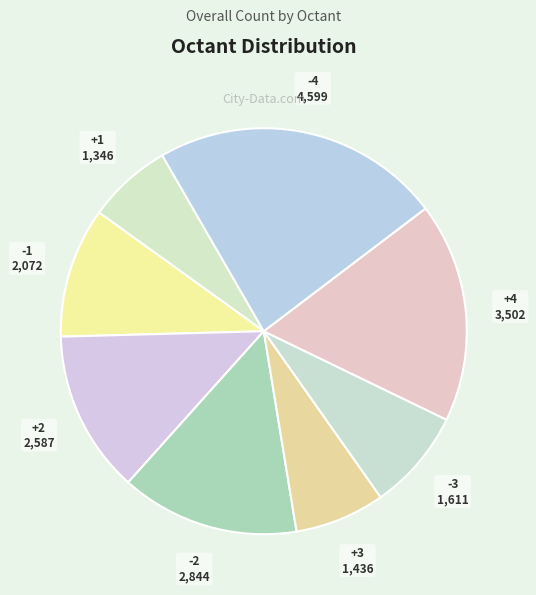

Does any single category account for the majority?

No